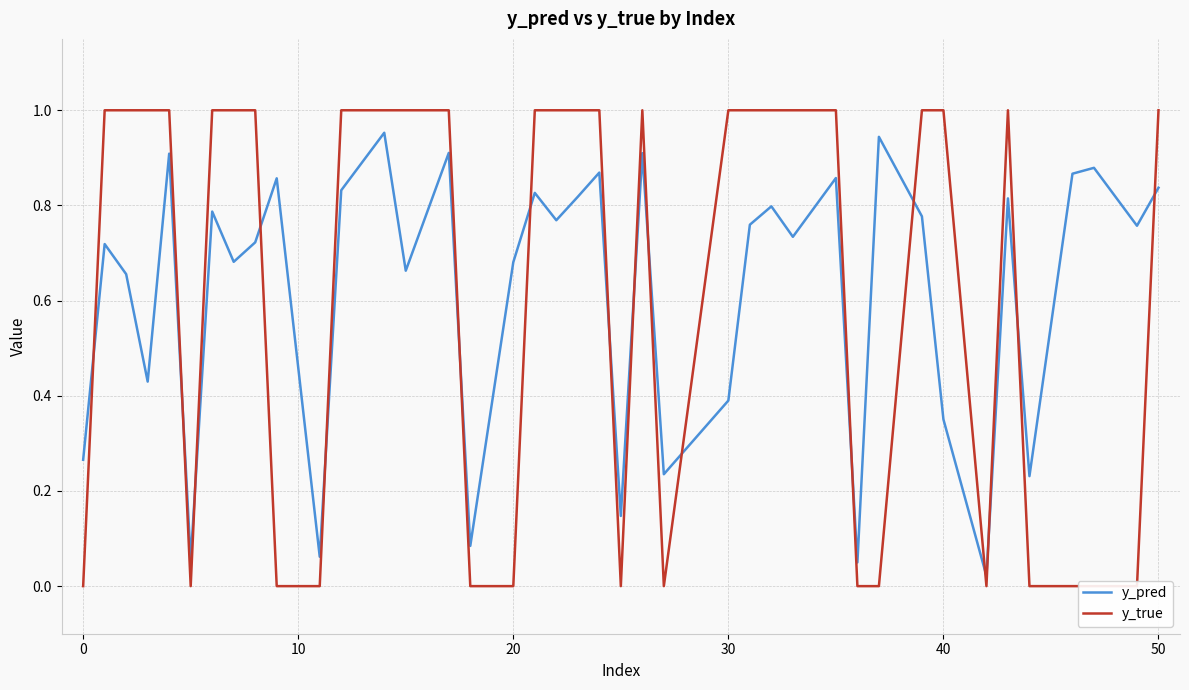

True or false: y_pred has a value of 0.4 at 30.

True